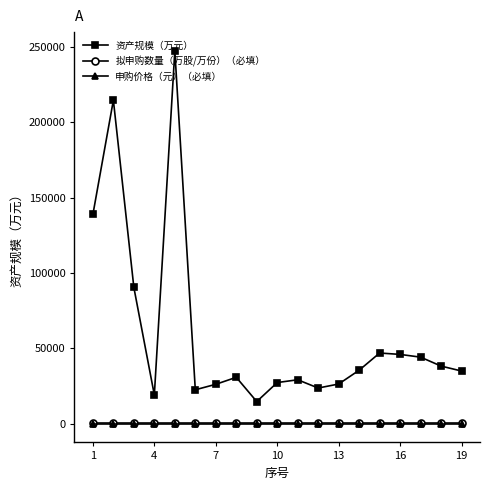

At how many categories does at least one series exceed 78161?

4